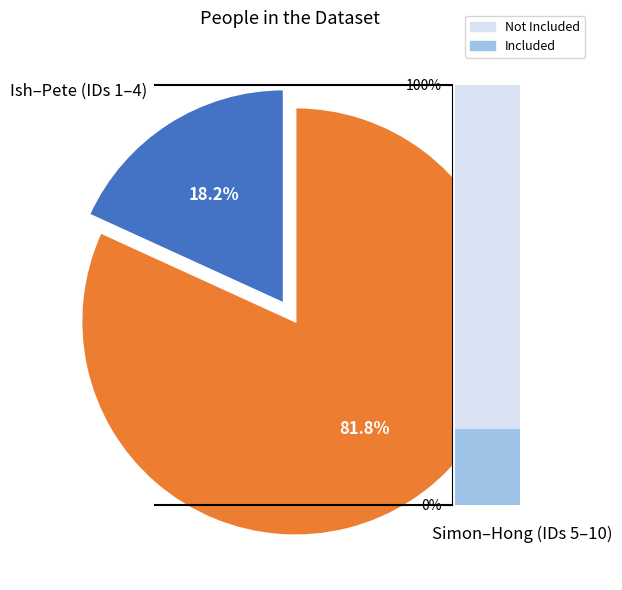

Which slice is the smallest?

Ish